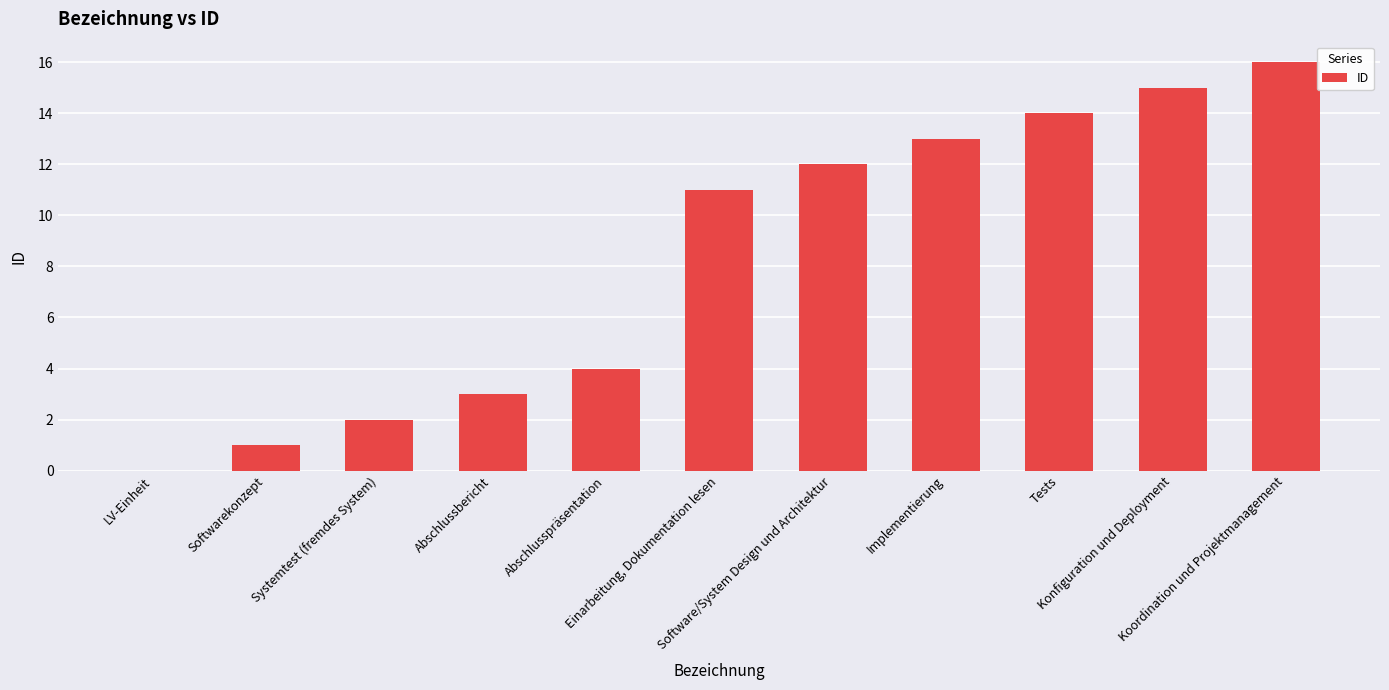

What is the sum of all values?

91